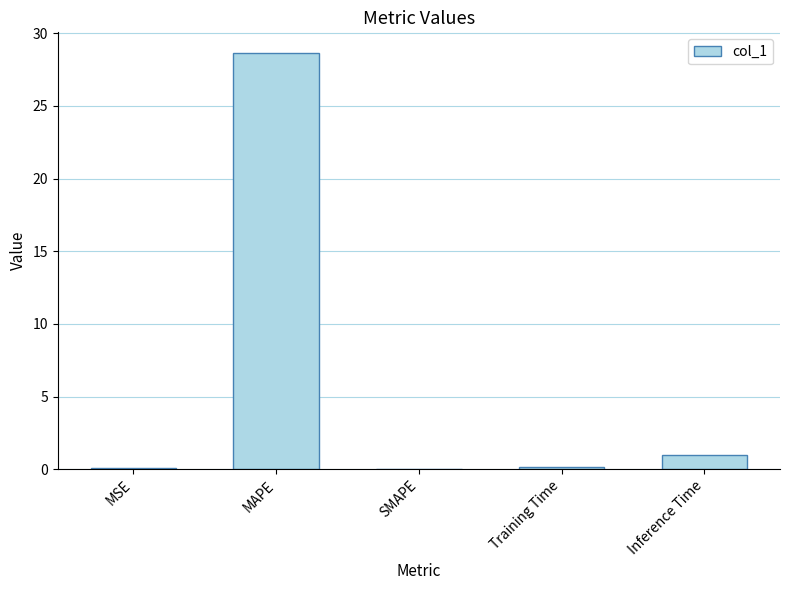

What is the greatest value displayed?

28.6